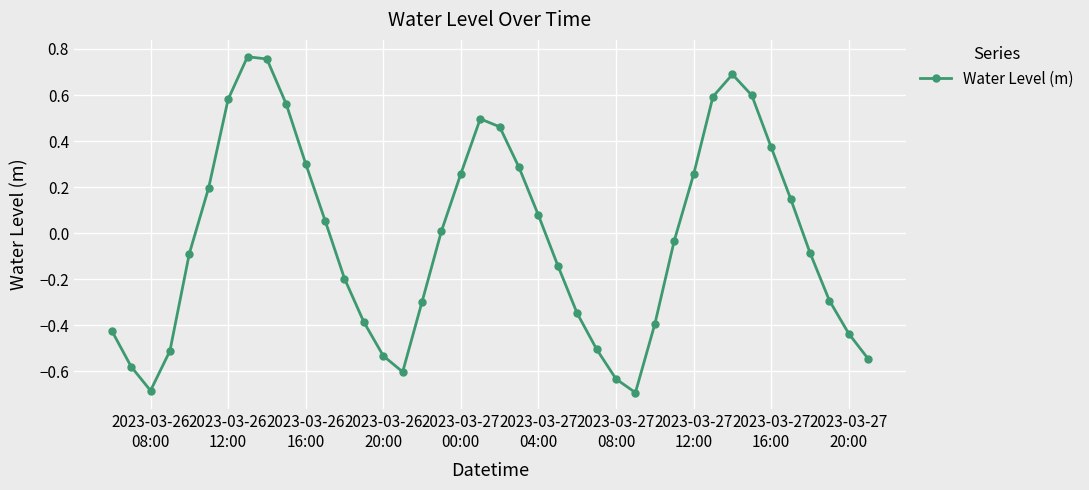

How many interior local valleys (lower than both neighbors) does the data have?

3